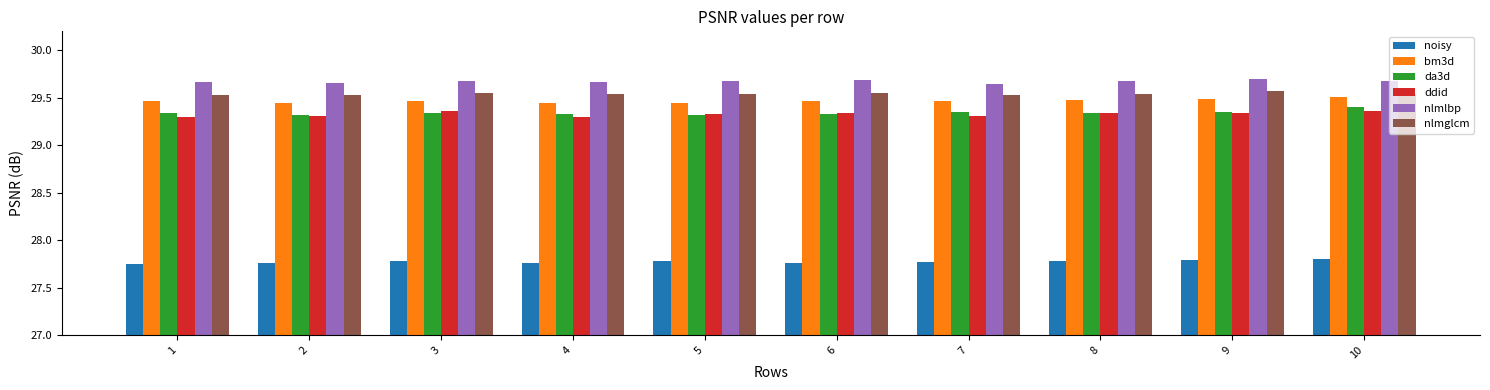

What is the sum of all nlmglcm values?

295.4